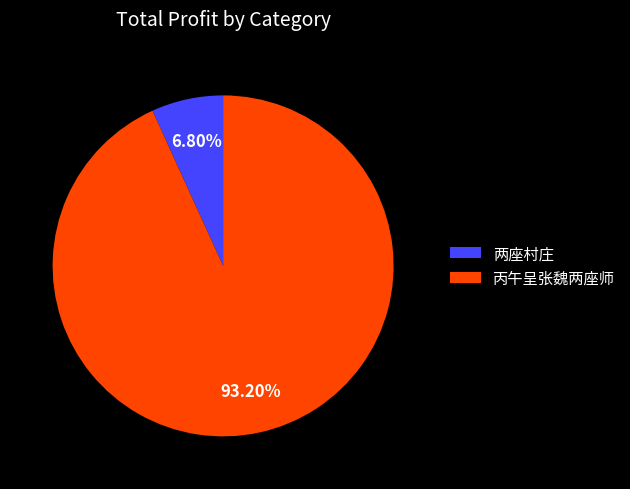

Rank the categories by value from highest to lowest.

丙午呈张魏两座师, 两座村庄